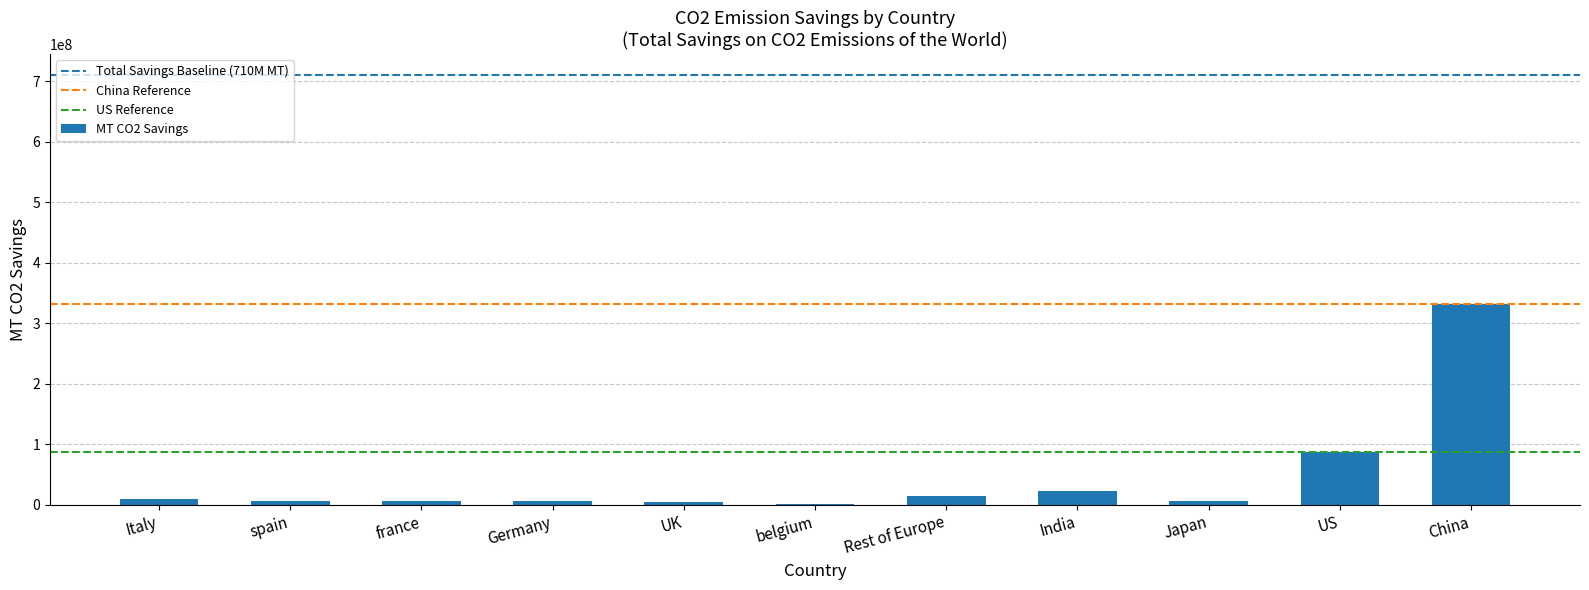

What value does the data have at Italy?

8655569.0